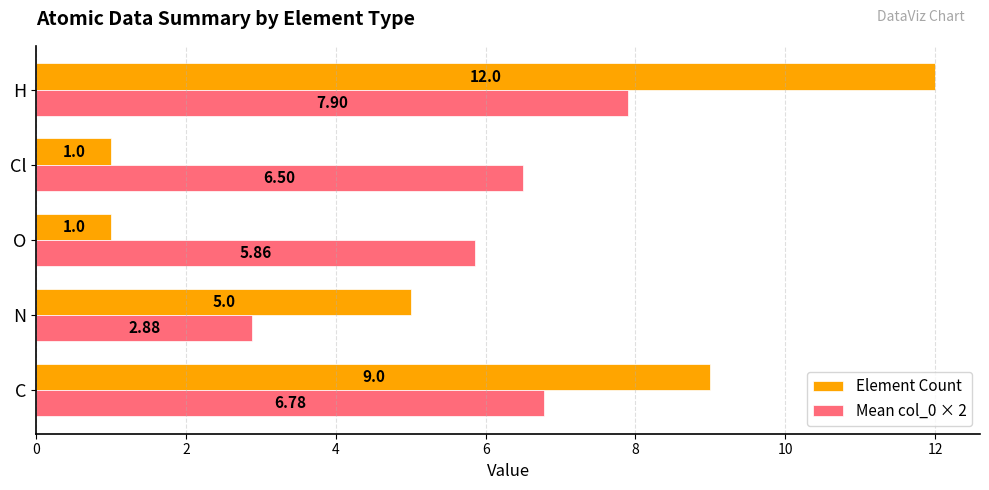

Rank the categories by Mean col_0 × 2 value from lowest to highest.

N, O, Cl, C, H